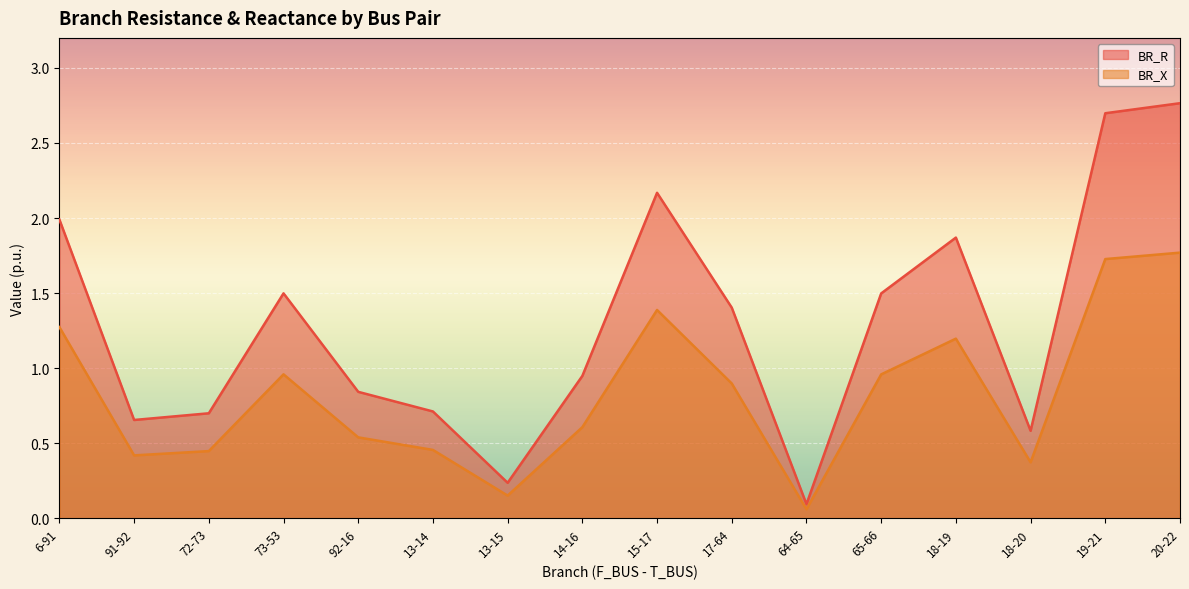

Rank the series by their average value, from highest to lowest.

BR_R, BR_X